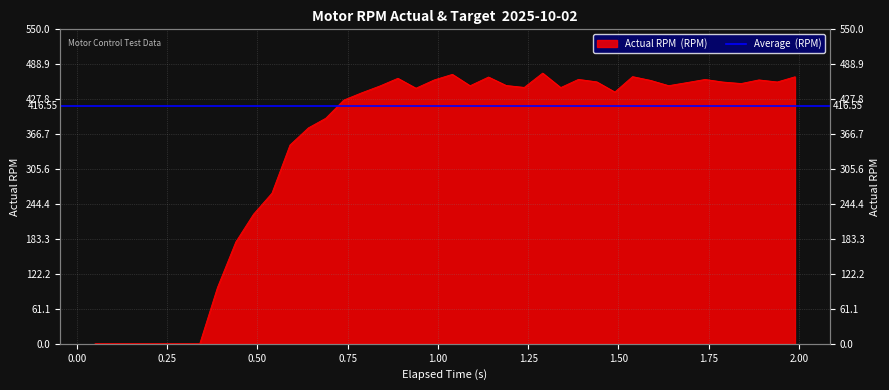

Rank the categories by value from lowest to highest.

0.05, 0.1, 0.147, 0.195, 0.243, 0.29, 0.34, 0.389, 0.44, 0.489, 0.54, 0.59, 0.641, 0.689, 0.739, 0.789, 1.49, 0.939, 1.34, 1.239, 0.84, 1.089, 1.639, 1.189, 1.84, 1.69, 1.789, 1.94, 1.44, 1.589, 1.889, 0.99, 1.74, 1.389, 0.889, 1.14, 1.989, 1.539, 1.04, 1.29